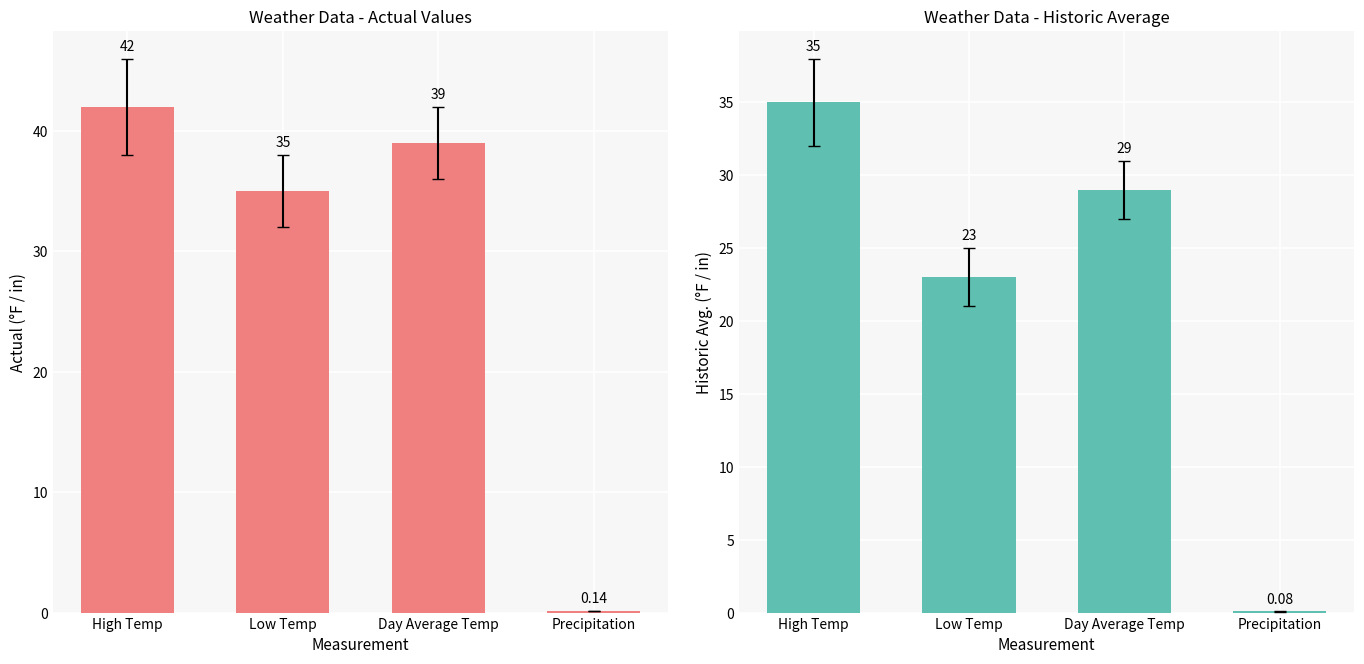

Reading left to right, extract all data points from this chart.

Actual: High Temp=42.0	Low Temp=35.0	Day Average Temp=39.0	Precipitation=0.1
Historic Avg.: High Temp=35.0	Low Temp=23.0	Day Average Temp=29.0	Precipitation=0.1